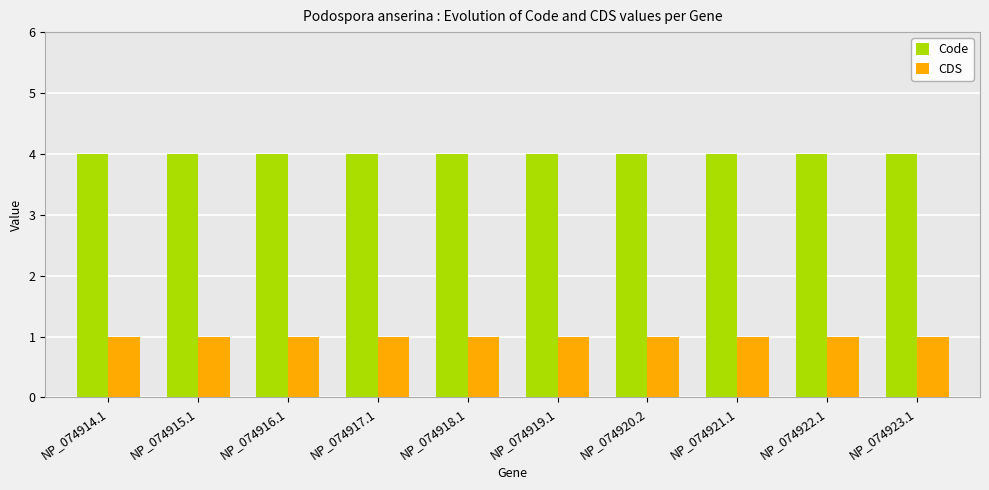

Is the value of CDS at NP_074916.1 greater than the value of Code at NP_074914.1?

No